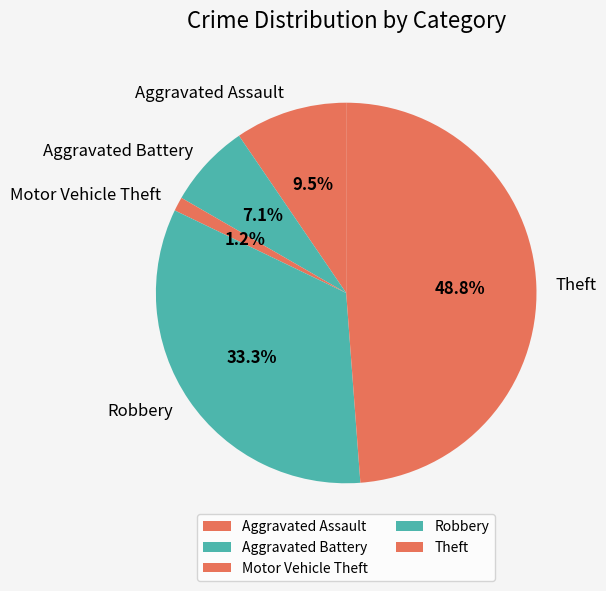

Does Aggravated Battery account for over 50% of the chart?

No